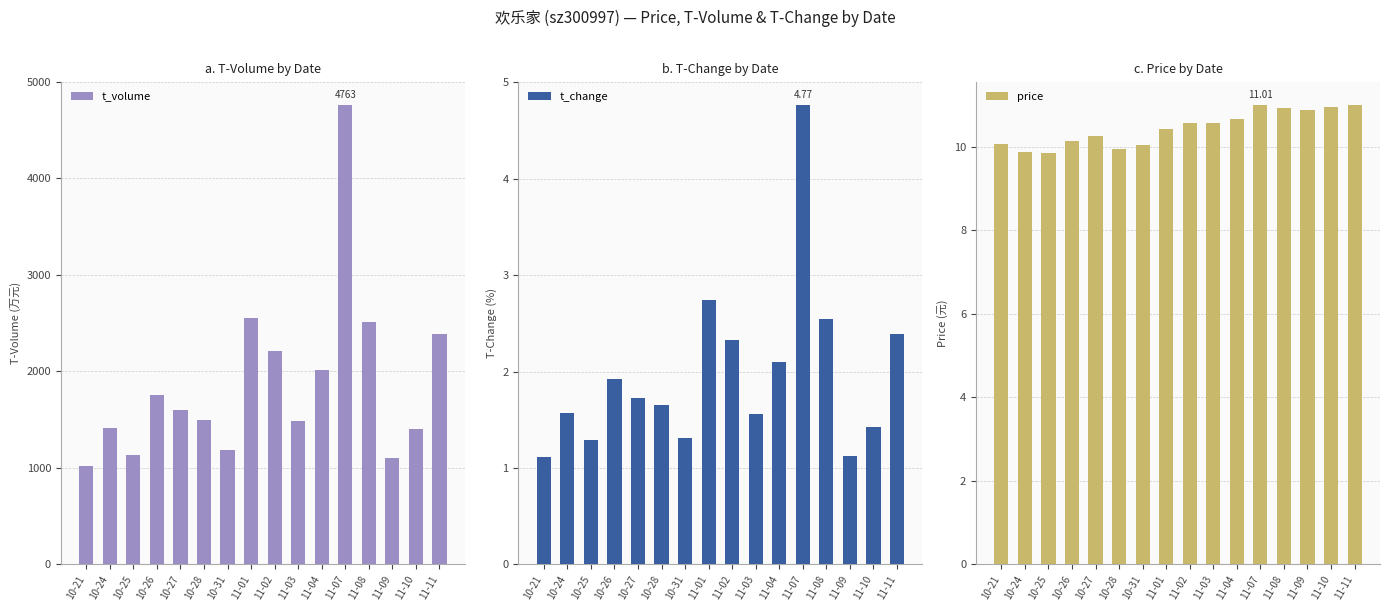

What is the highest value of the t_change series?

4.8